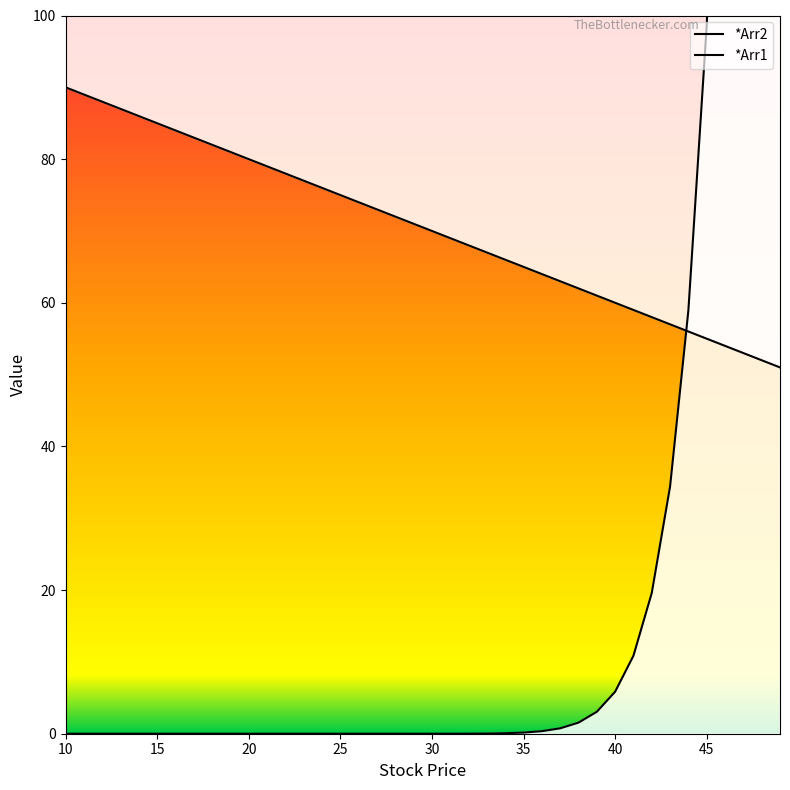

Rank the series by their maximum value, from highest to lowest.

*Arr1, *Arr2